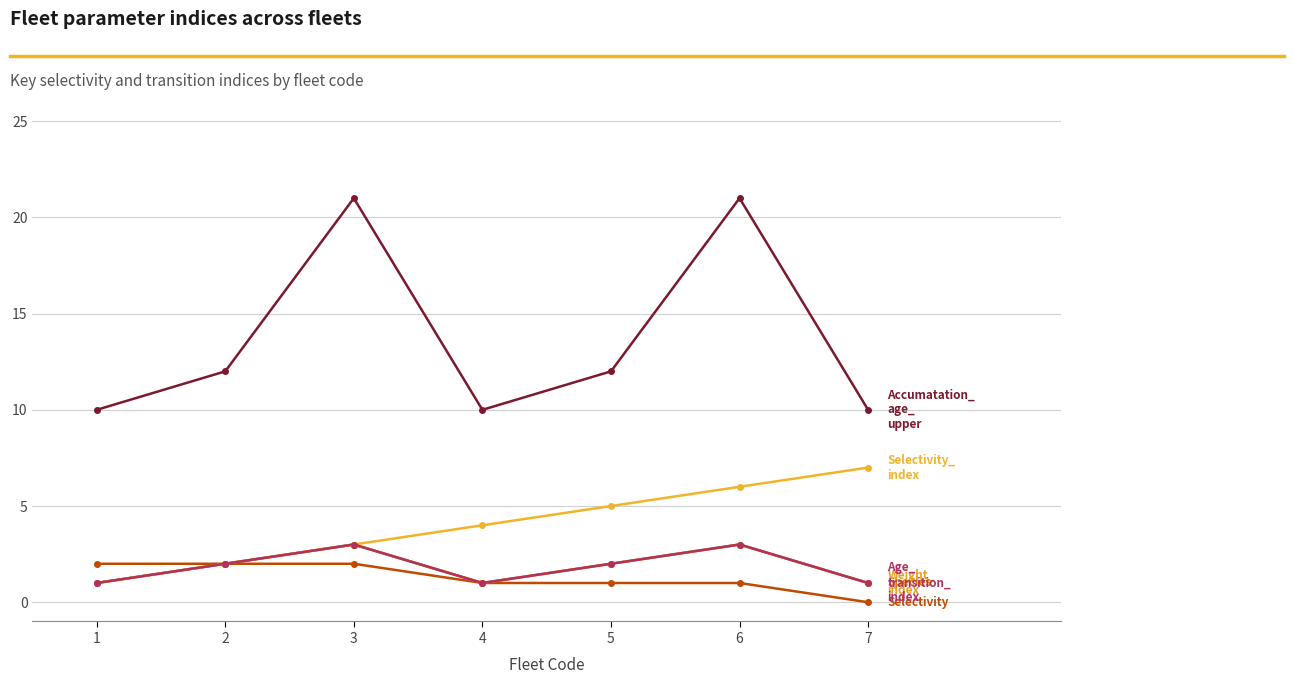

Does the chart have visible grid lines?

Yes